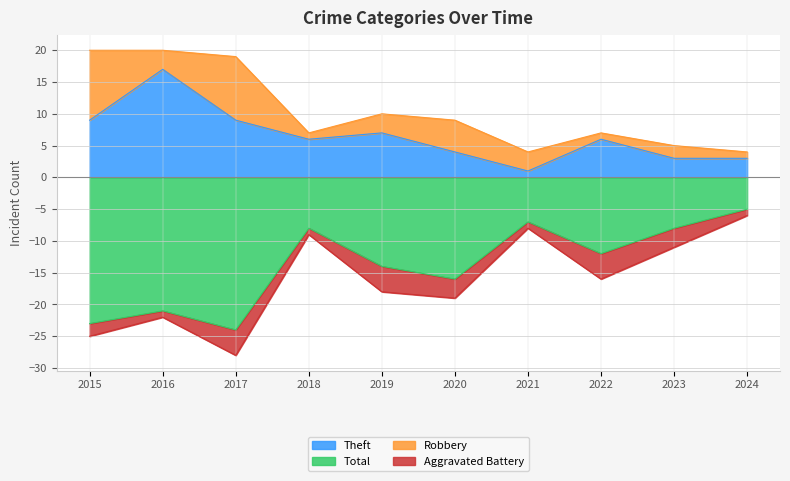

Where is the first local minimum for Theft?

2018